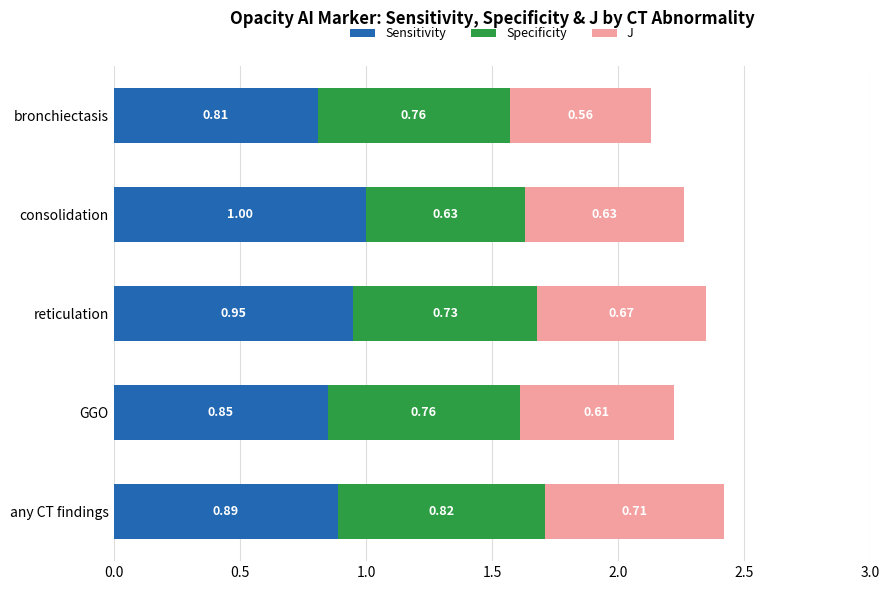

At which label does Sensitivity reach its minimum?

bronchiectasis